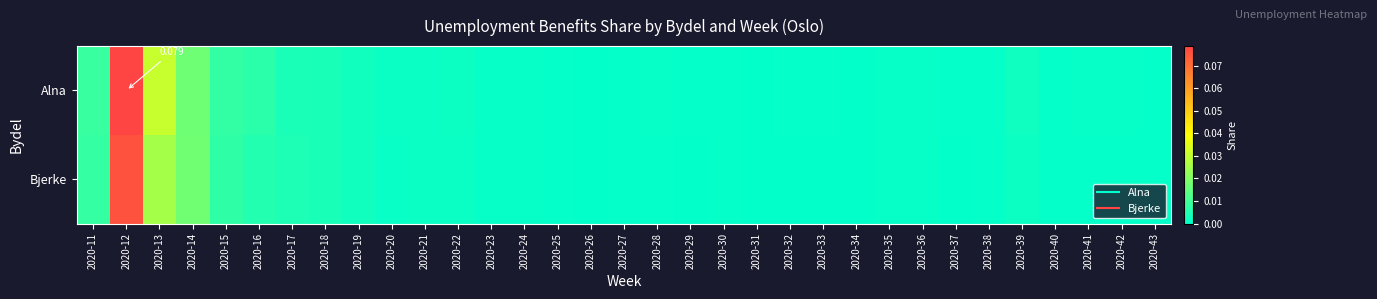

What is the sum of all Alna values?

0.2